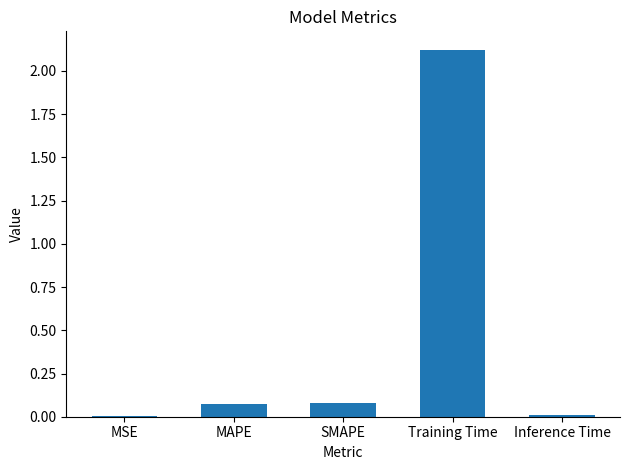

Which label corresponds to the largest value in the chart?

Training Time